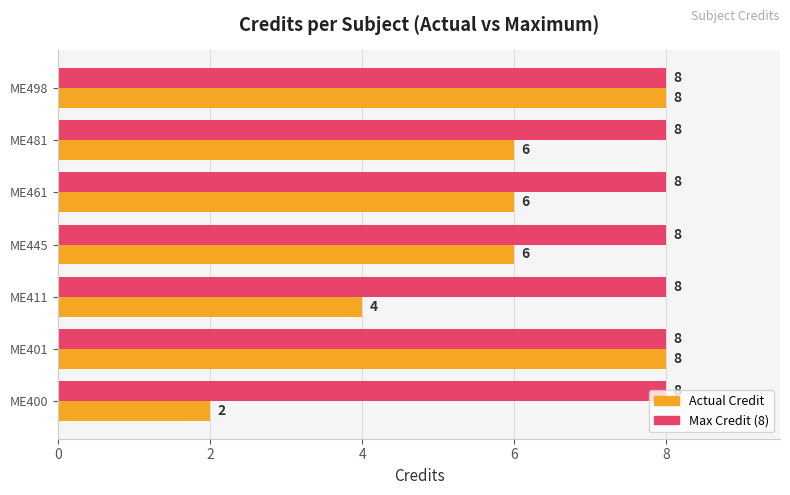

Which category has the lowest value in the Actual Credit series?

ME400